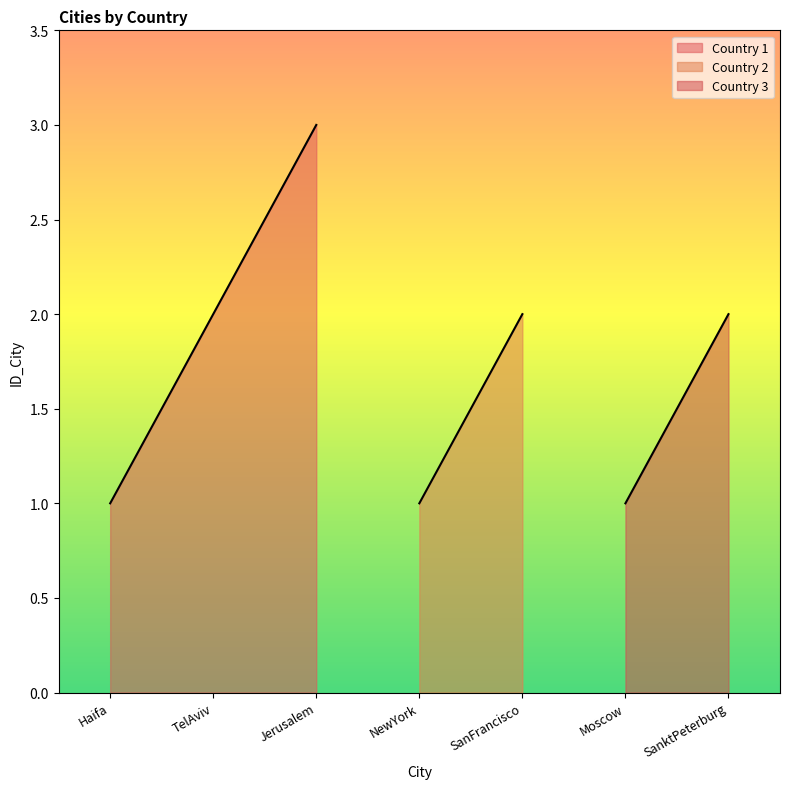

What is the value of the 5th point from the left?

2